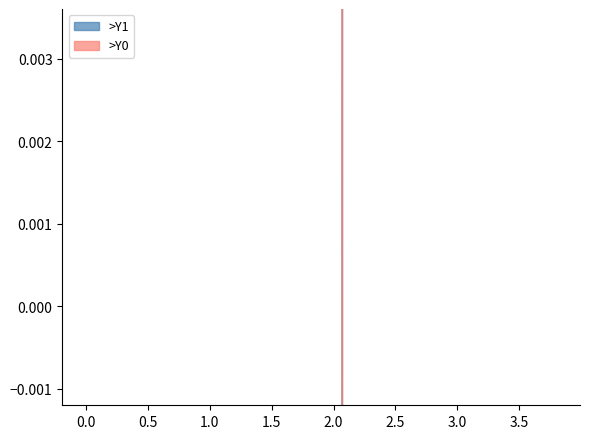

Is this an area chart (filled region under the line)?

No